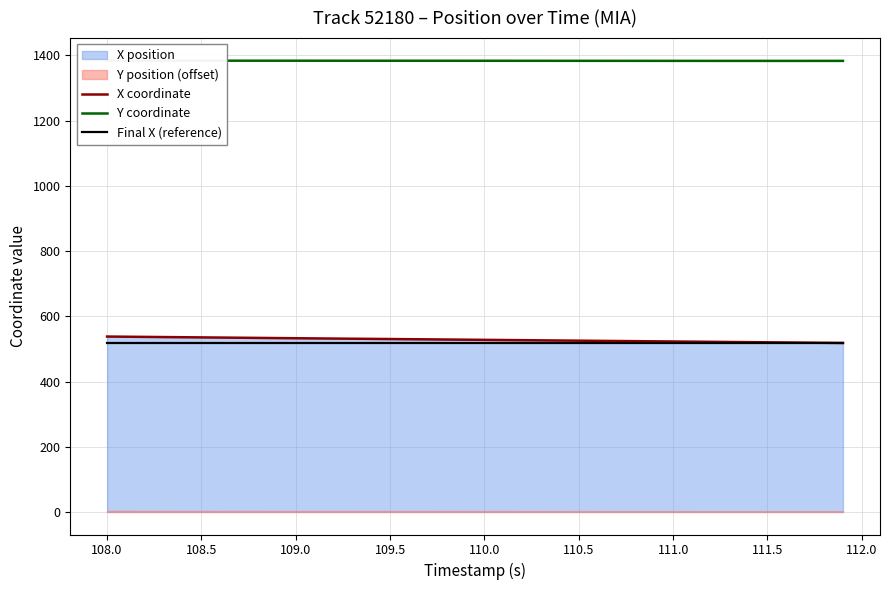

What is the maximum value for Final X (reference)?

518.3